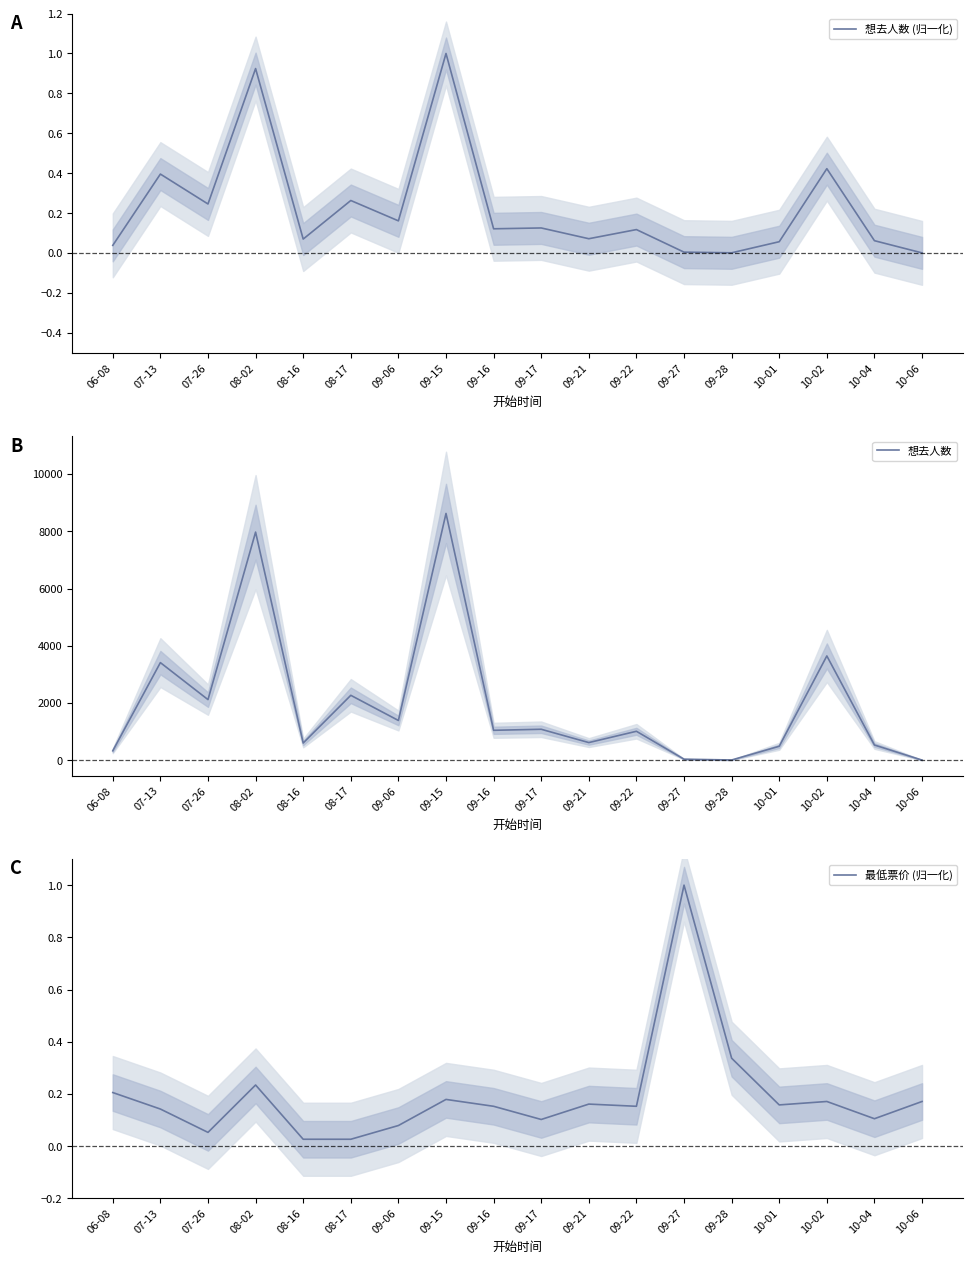

Reading left to right, transcribe all the data shown in this chart.

想去人数 (归一化): 0.0	0.4	0.2	0.9	0.1	0.3	0.2	1.0	0.1	0.1	0.1	0.1	0.0	0.0	0.1	0.4	0.1	0.0
想去人数: 332.0	3412.0	2120.0	7970.0	604.0	2270.0	1391.0	8622.0	1048.0	1084.0	619.0	1014.0	39.0	11.0	490.0	3645.0	534.0	7.0
最低票价 (归一化): 0.2	0.1	0.1	0.2	0.0	0.0	0.1	0.2	0.2	0.1	0.2	0.2	1.0	0.3	0.2	0.2	0.1	0.2